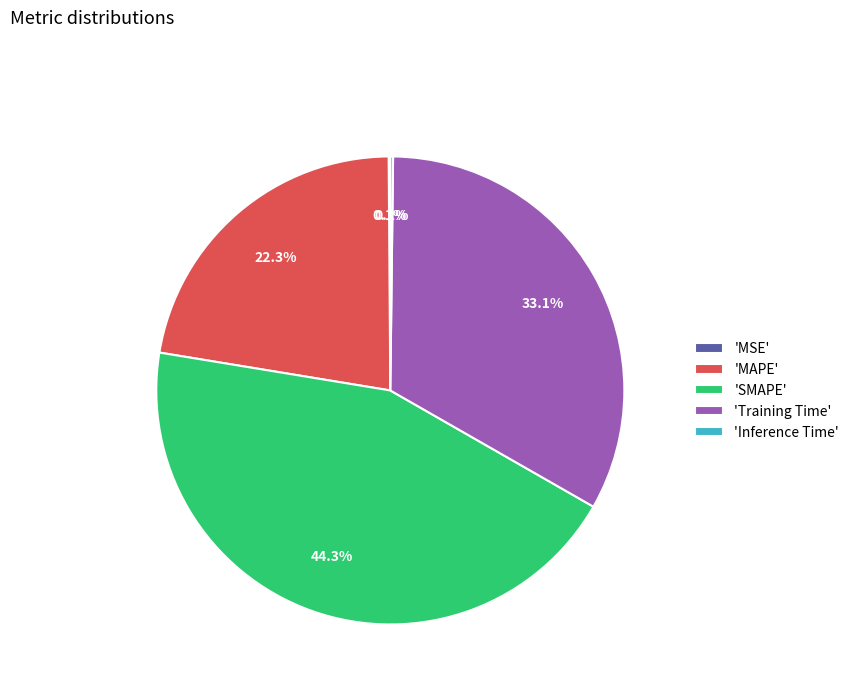

Which category has the biggest portion of the pie?

'SMAPE'